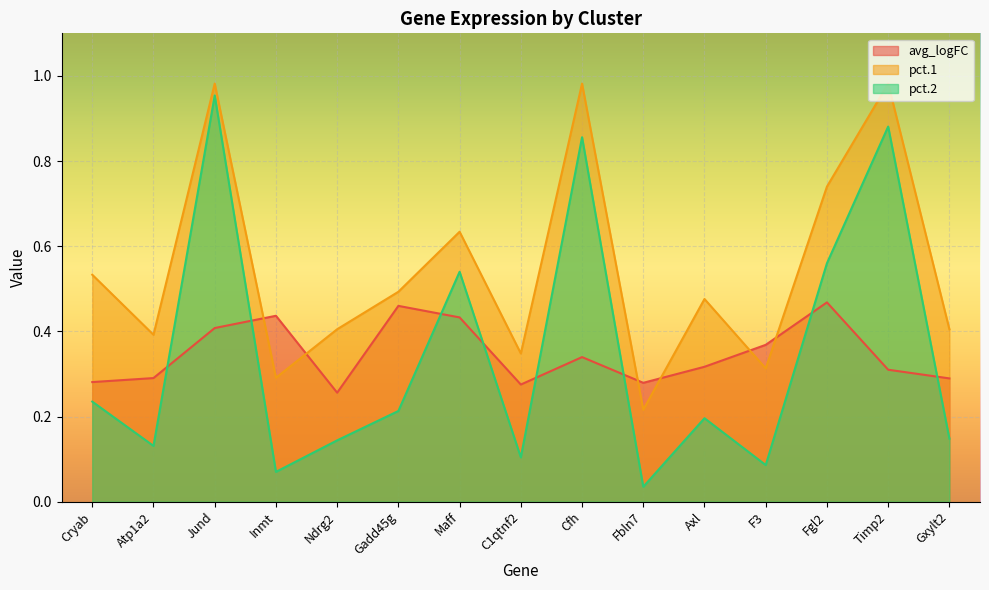

What is the maximum value shown in the chart?

1.0